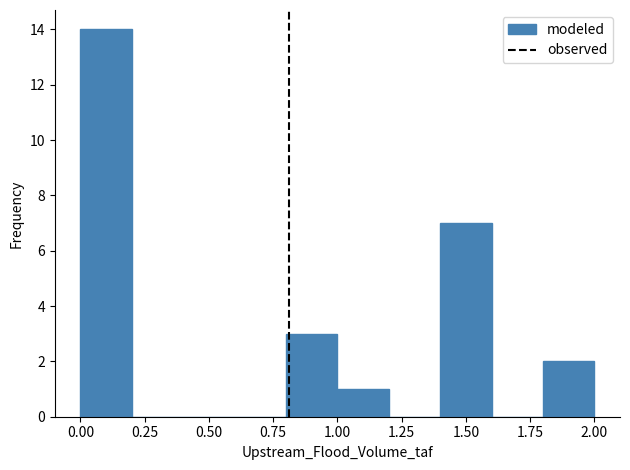

Reading left to right, list every bar in this chart as the range it spans on the x-axis followed by its height. The values are not printed on the chart, so give them approximately, as read against the axis.

0.0 to 0.2: 14
0.2 to 0.4: 0
0.4 to 0.6: 0
0.6 to 0.8: 0
0.8 to 1.0: 3
1.0 to 1.2: 1
1.2 to 1.4: 0
1.4 to 1.6: 7
1.6 to 1.8: 0
1.8 to 2.0: 2